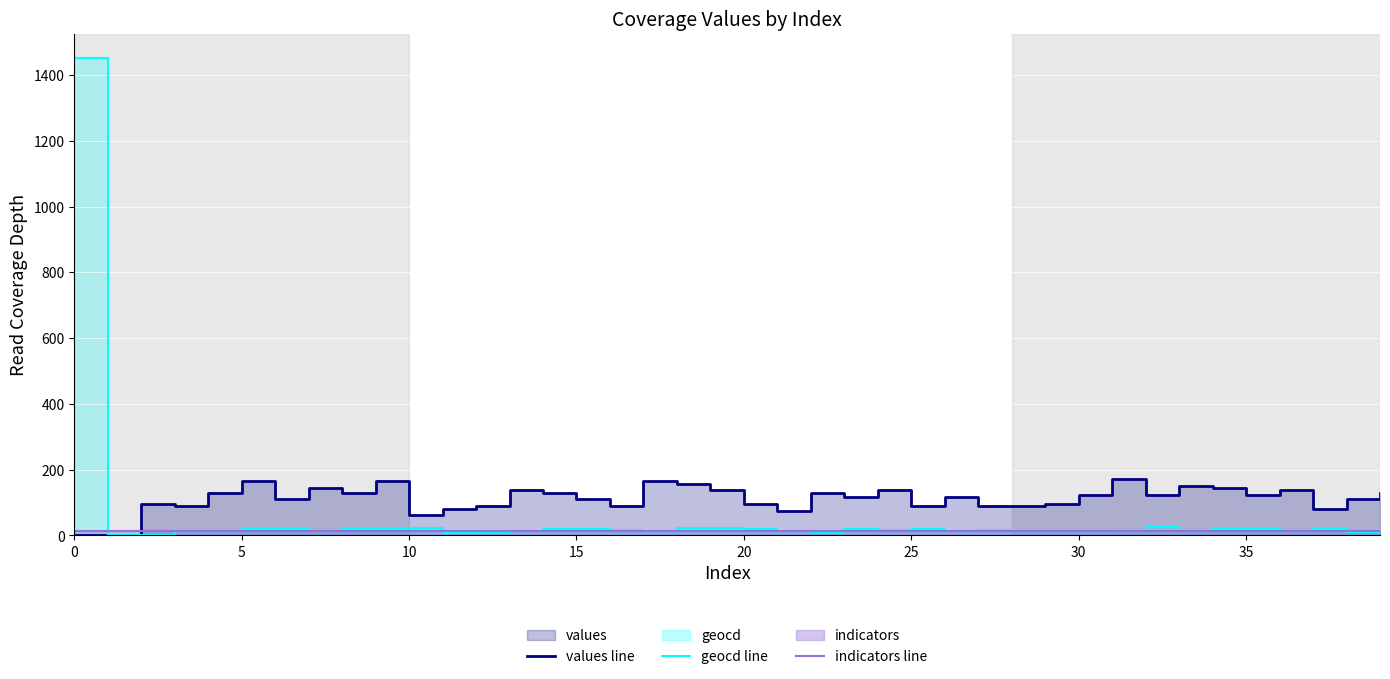

Reading left to right, transcribe all the data shown in this chart.

values line: 0.0	0.0	96.0	89.0	130.0	165.0	110.0	144.0	130.0	165.0	61.0	82.0	89.0	137.0	130.0	110.0	89.0	165.0	158.0	137.0	96.0	75.0	130.0	116.0	137.0	89.0	116.0	89.0	89.0	96.0	123.0	172.0	123.0	151.0	144.0	123.0	137.0	82.0	110.0	130.0
geocd line: 1453.0	0.0	0.0	14.0	13.0	19.0	24.0	16.0	21.0	19.0	24.0	9.0	12.0	13.0	20.0	19.0	16.0	13.0	24.0	23.0	20.0	14.0	11.0	19.0	17.0	20.0	13.0	17.0	13.0	13.0	14.0	18.0	25.0	18.0	22.0	21.0	18.0	20.0	12.0	16.0
indicators line: 14.5	14.5	14.5	14.5	14.5	14.5	14.5	14.5	14.5	14.5	14.5	14.5	14.5	14.5	14.5	14.5	14.5	14.5	14.5	14.5	14.5	14.5	14.5	14.5	14.5	14.5	14.5	14.5	14.5	14.5	14.5	14.5	14.5	14.5	14.5	14.5	14.5	14.5	14.5	14.5